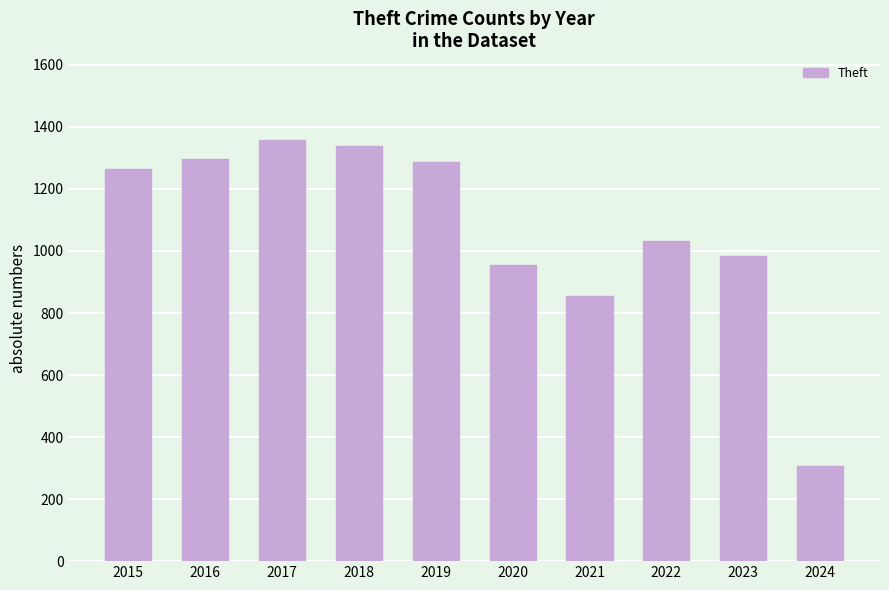

Does the chart contain stacked bars?

No